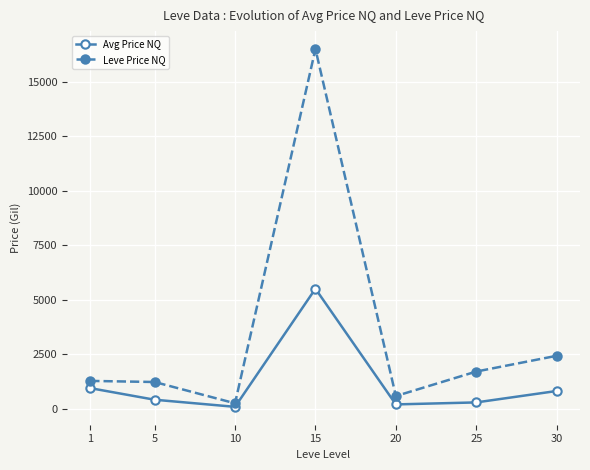

At which label does Avg Price NQ reach its peak?

15